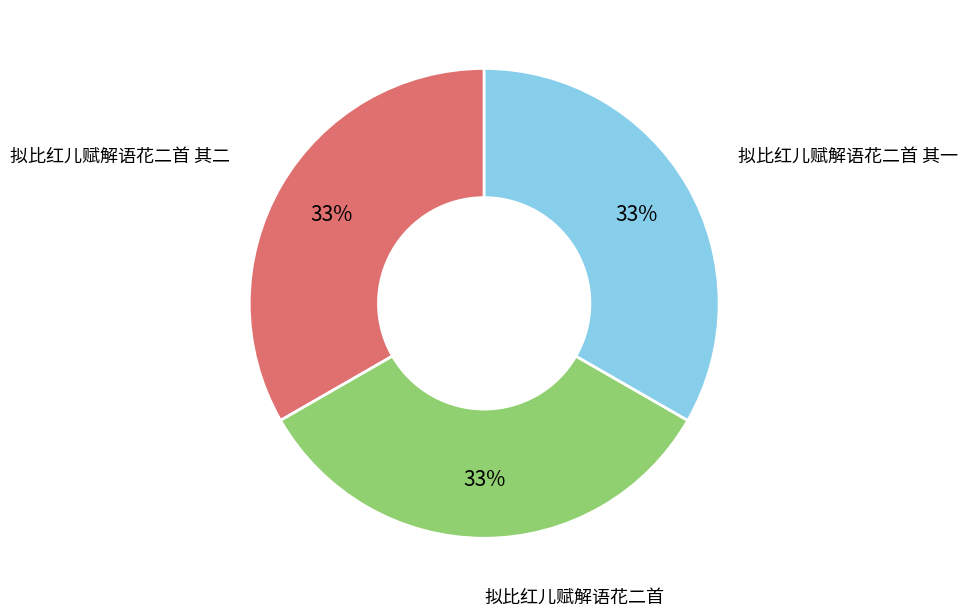

To the nearest percent, what percentage of the pie is 拟比红儿赋解语花二首?

33%